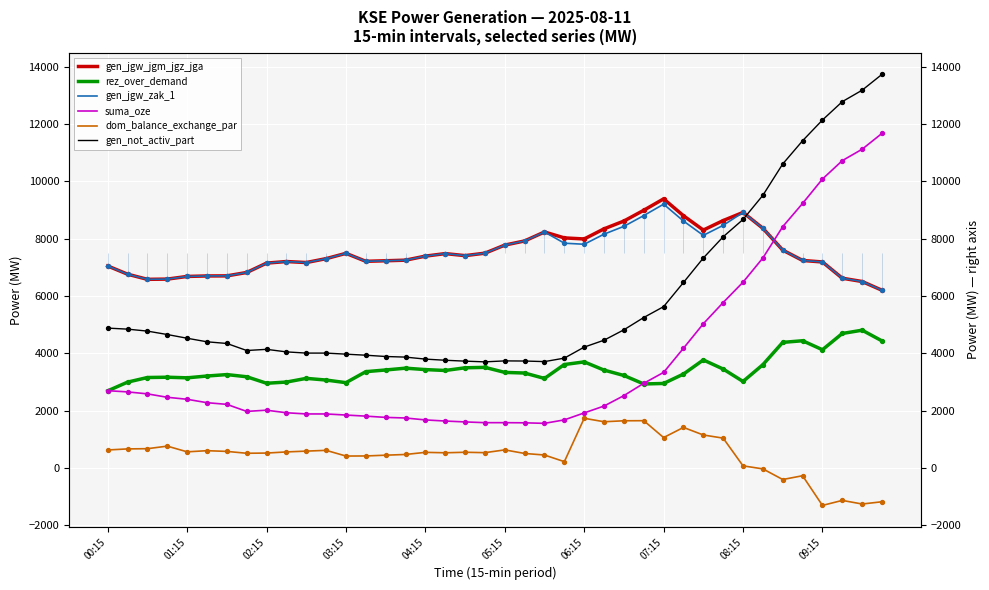

Which series has the widest spread of Y values?

suma_oze